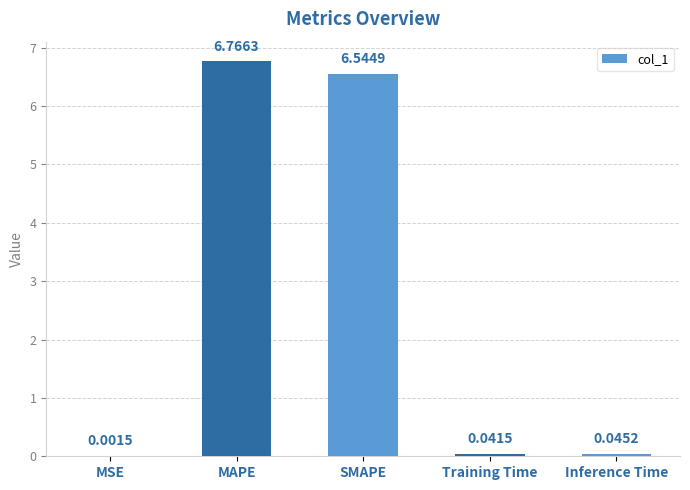

Are the bars grouped side by side (vs. stacked)?

No